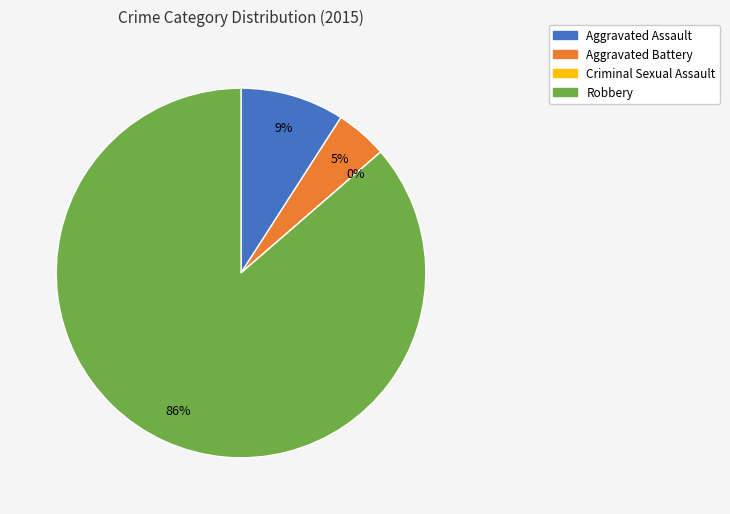

Count the number of slices in the pie.

4